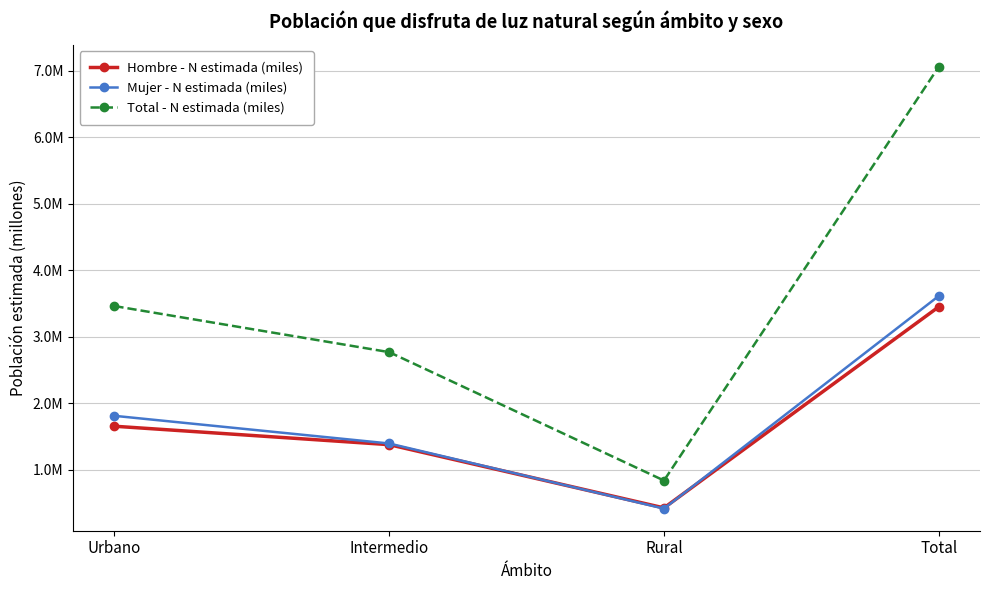

True or false: Mujer - N estimada (miles) has more than 1 points higher than both neighbors.

False